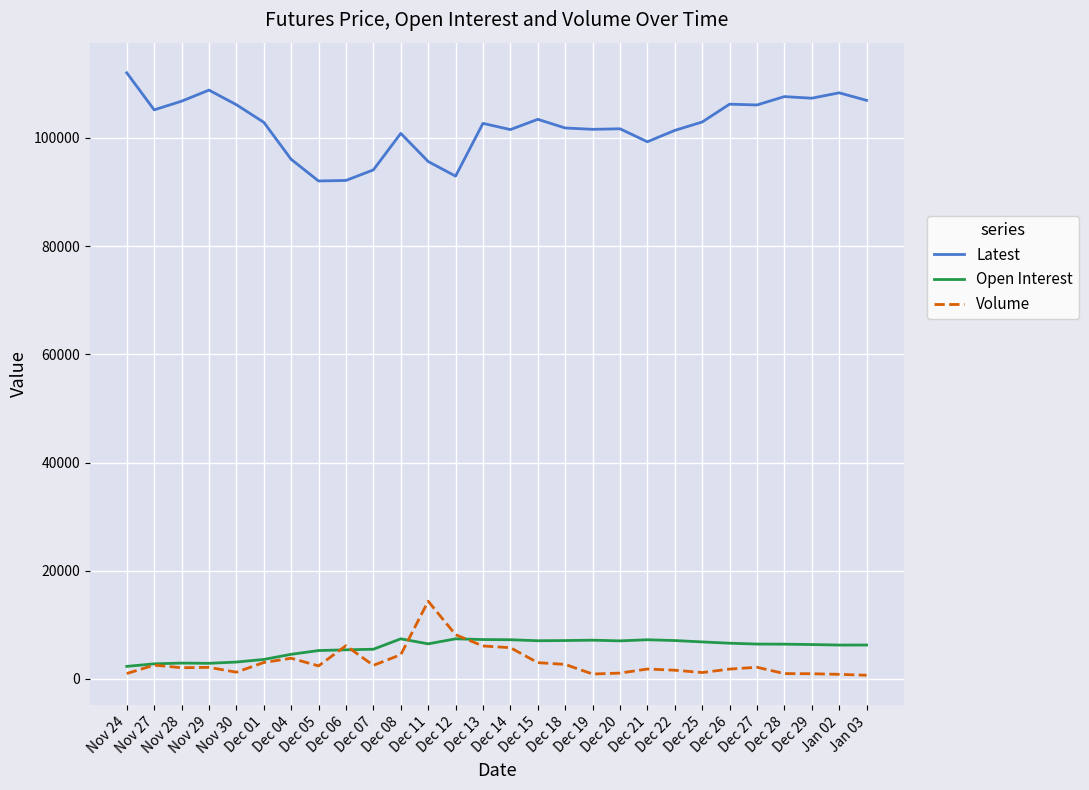

What is the sum of the Open Interest values at Dec 25 and Dec 12?

14271